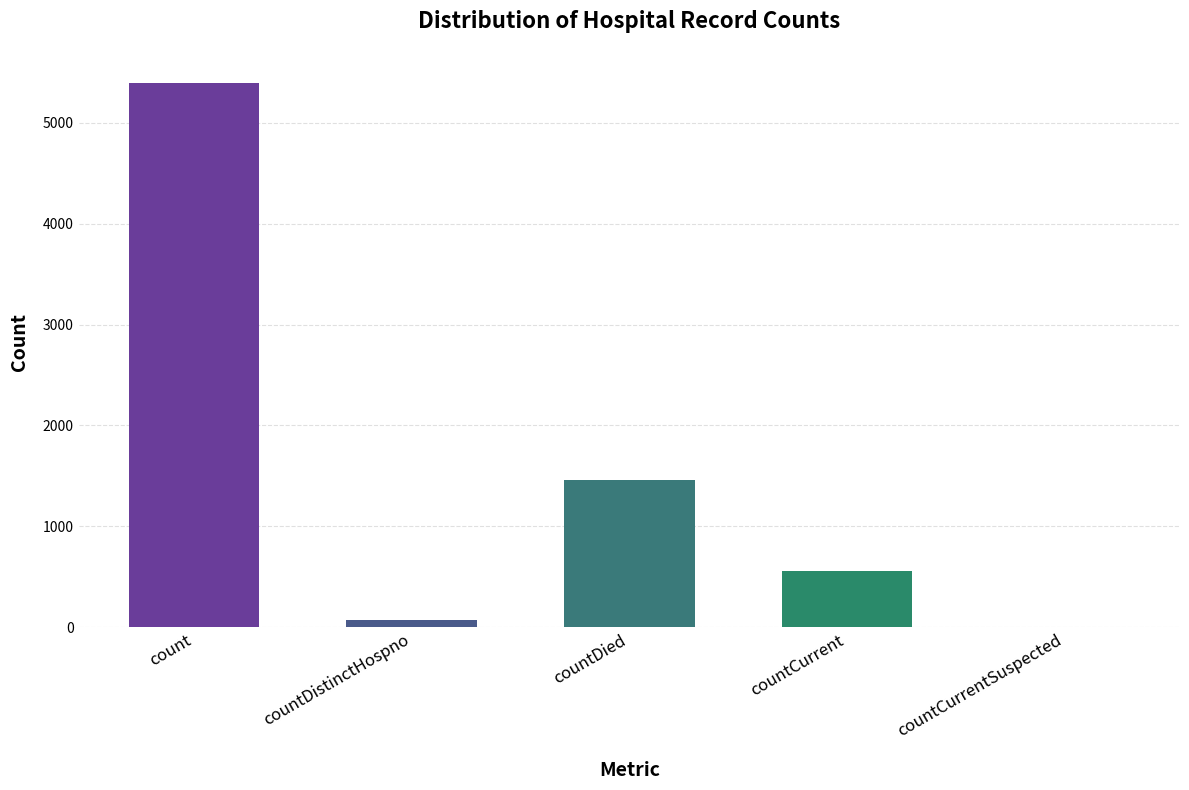

Which has a higher value, countCurrent or count?

count